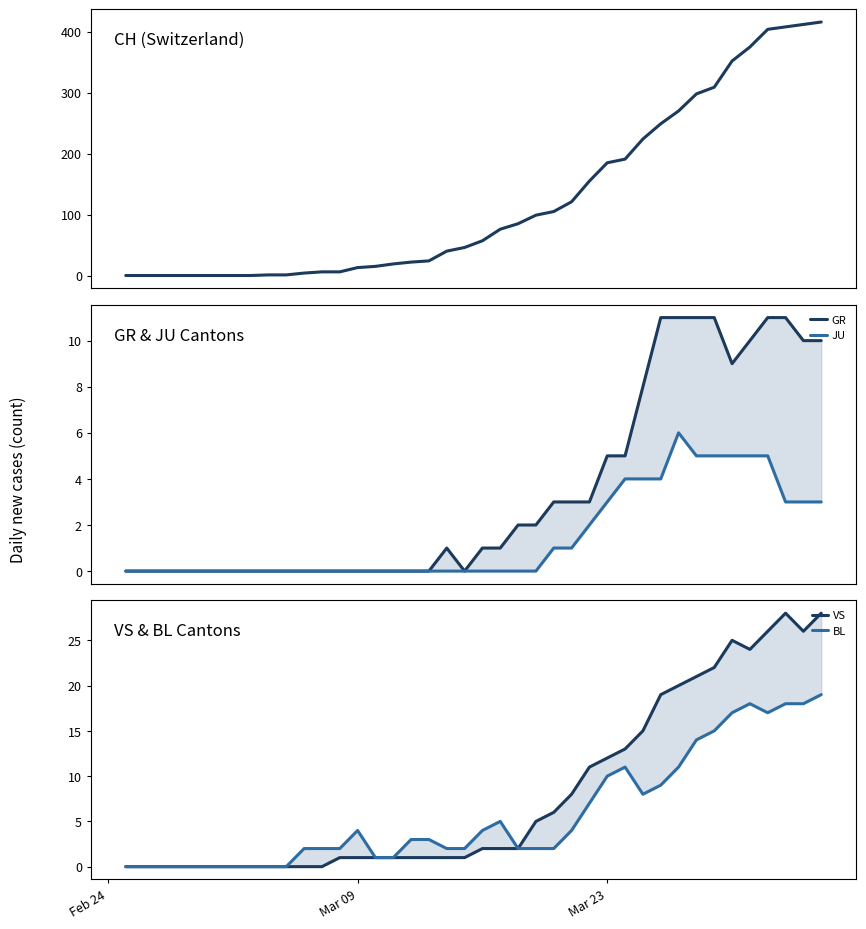

How many data points in CH are less than 57?

20